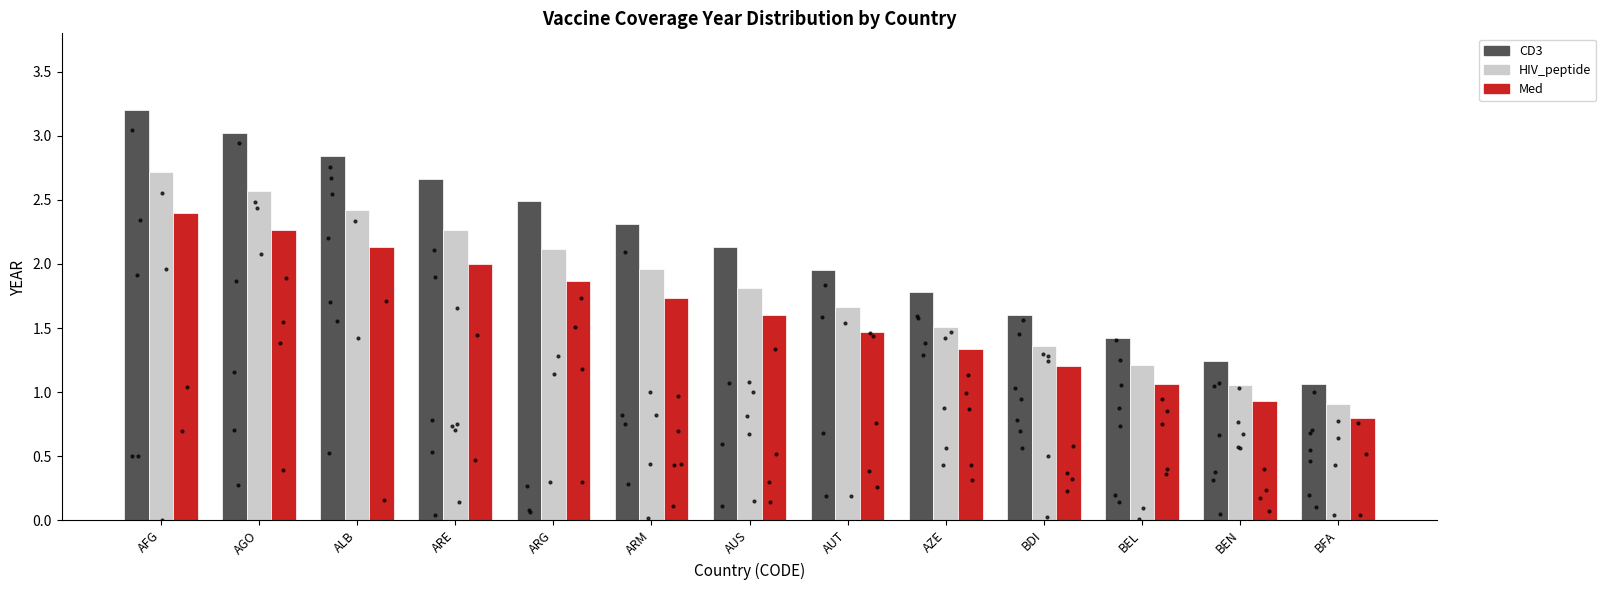

Which series has the largest total across all categories?

CD3